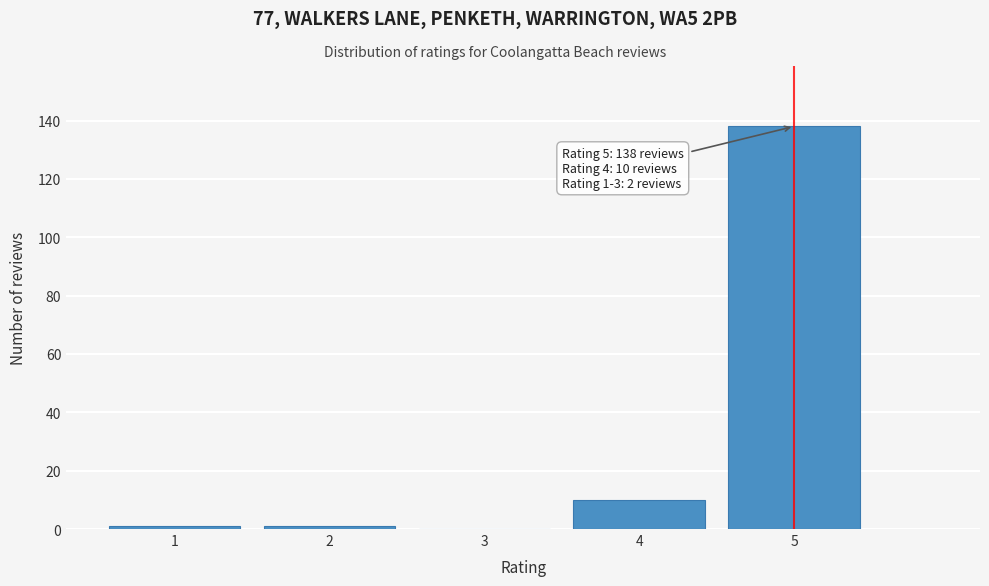

Reading left to right, transcribe all the data shown in this chart.

1=1	2=1	3=0	4=10	5=138